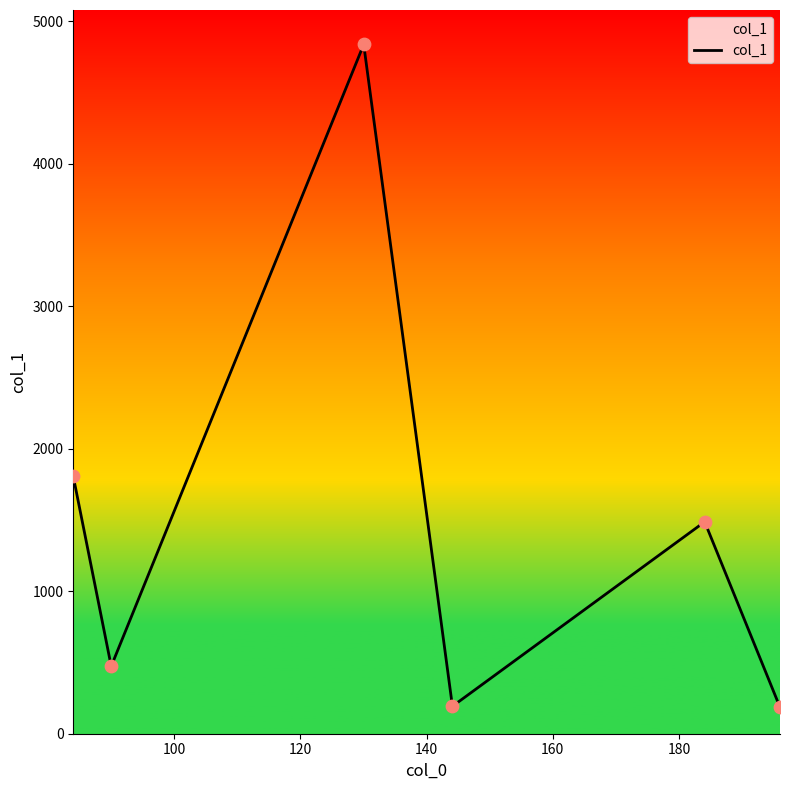

What is the smallest value displayed?

185.7